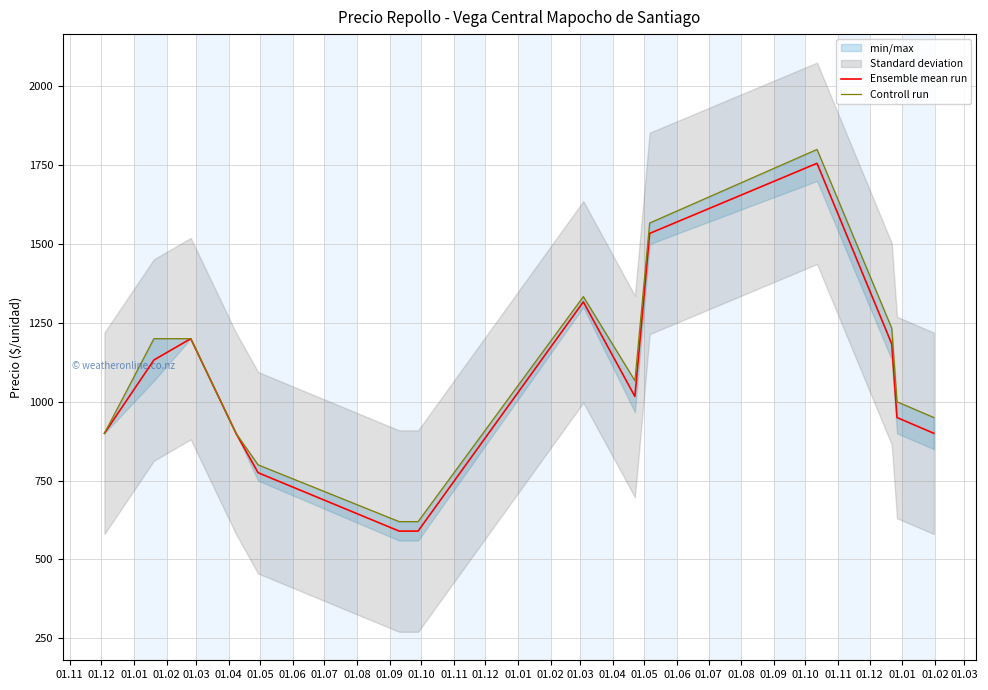

True or false: Ensemble mean run and Controll run intersect in this chart.

False